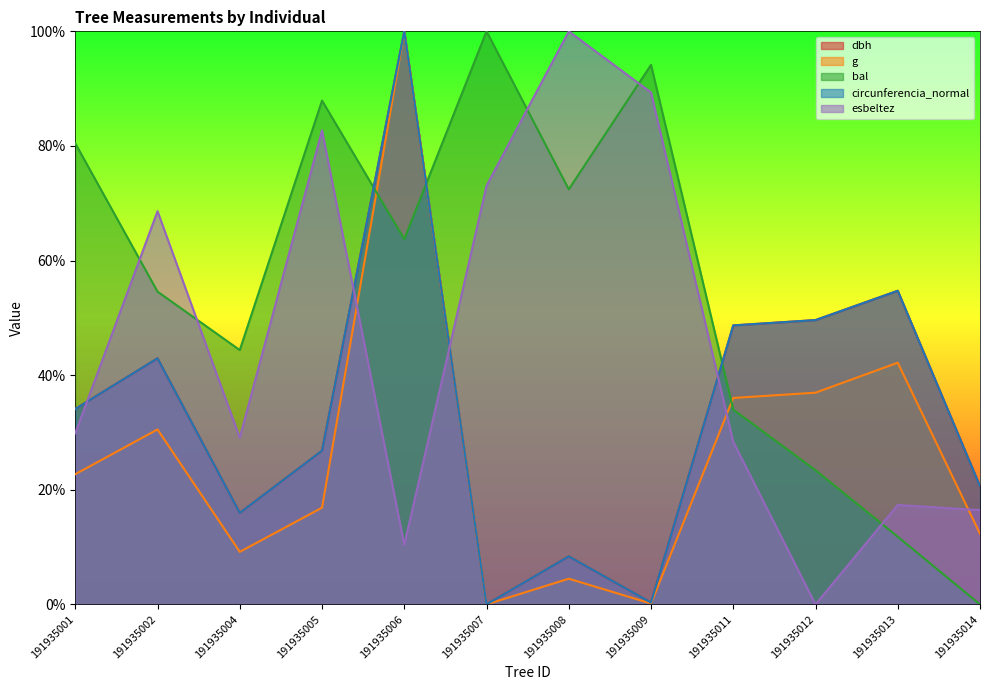

Does the chart display data point markers on the line(s)?

No